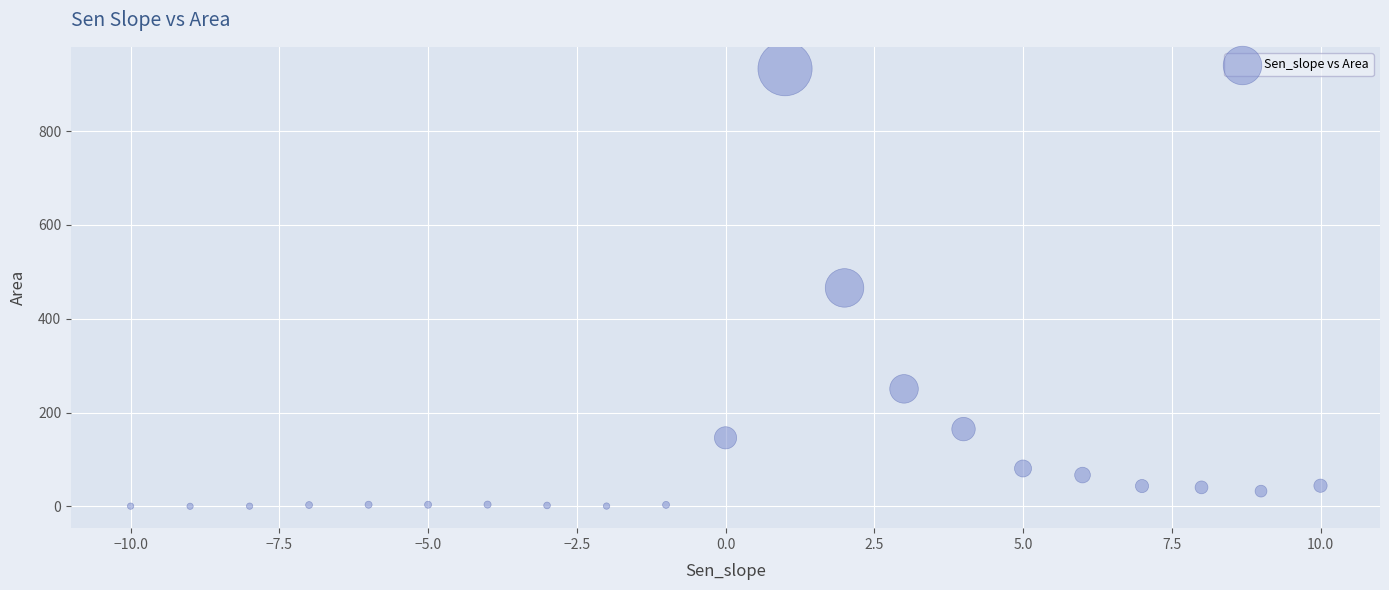

What is the range of X values (max minus min)?

20.0